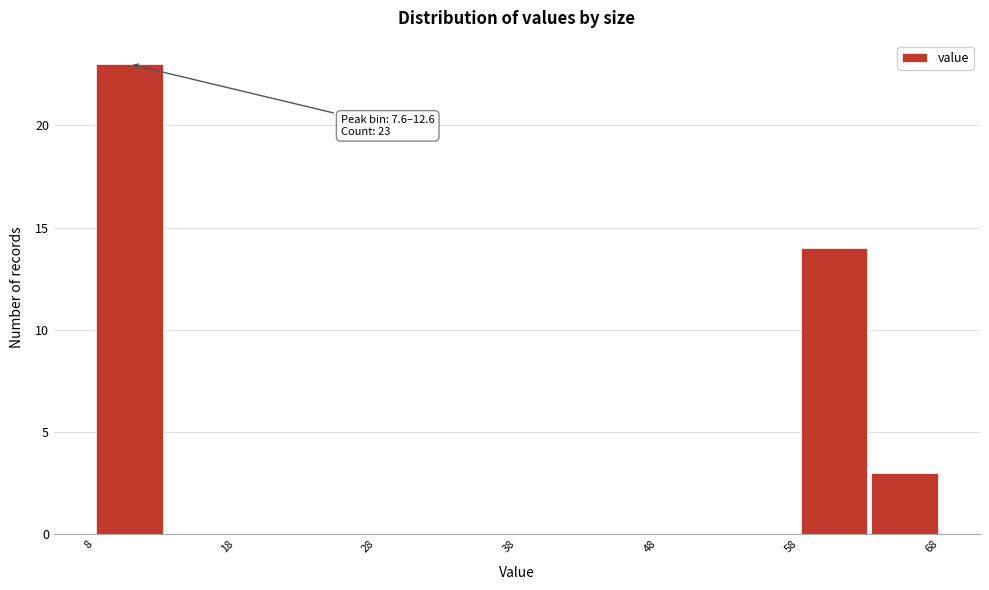

Which range on the x-axis has the tallest bar?

8 to 13